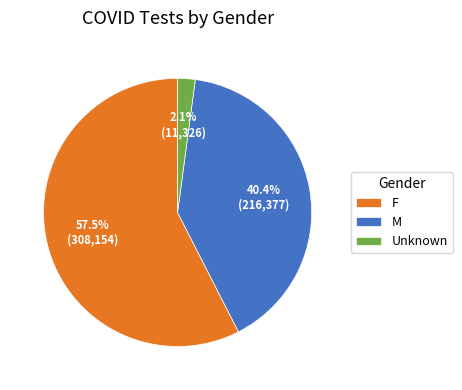

To the nearest percent, what is the difference between the F and Unknown slice percentages?

55%